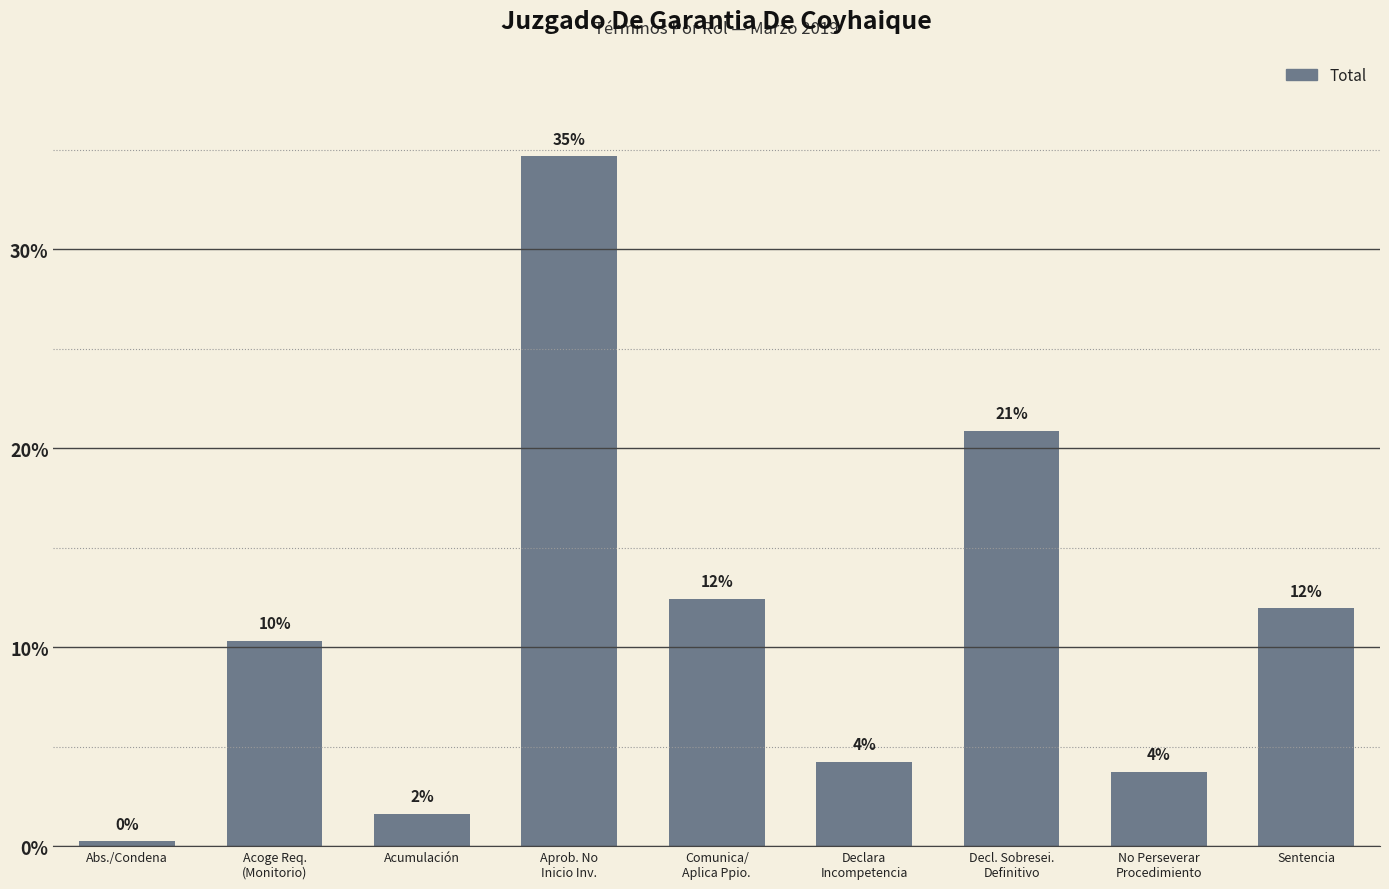

Reading right to left, transcribe all the data shown in this chart.

11.9	3.7	20.8	4.2	12.4	34.7	1.6	10.3	0.2